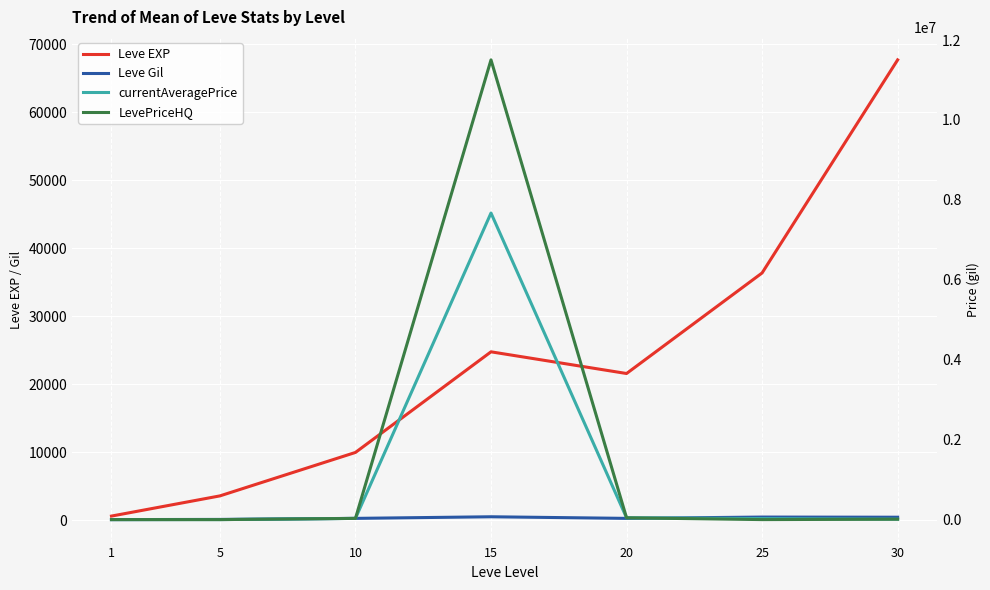

At which category does LevePriceHQ reach its first local valley?

5